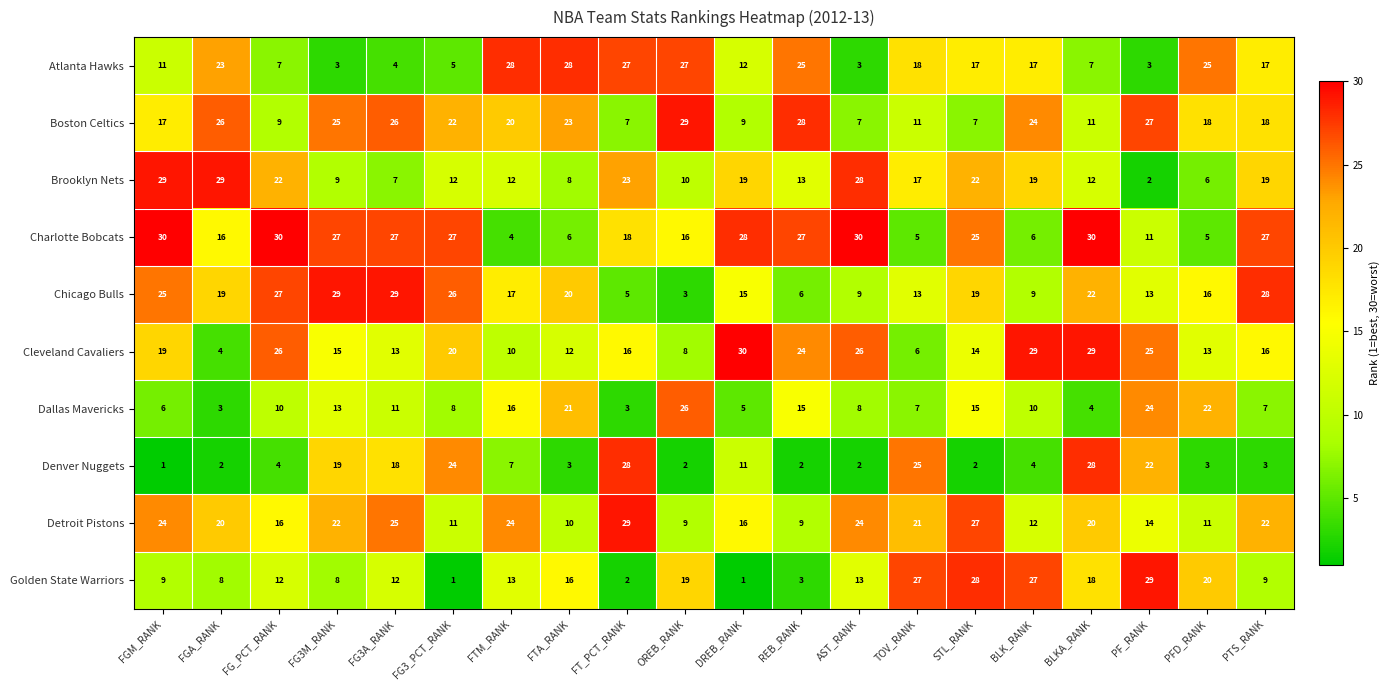

What is the minimum value for Atlanta Hawks?

3